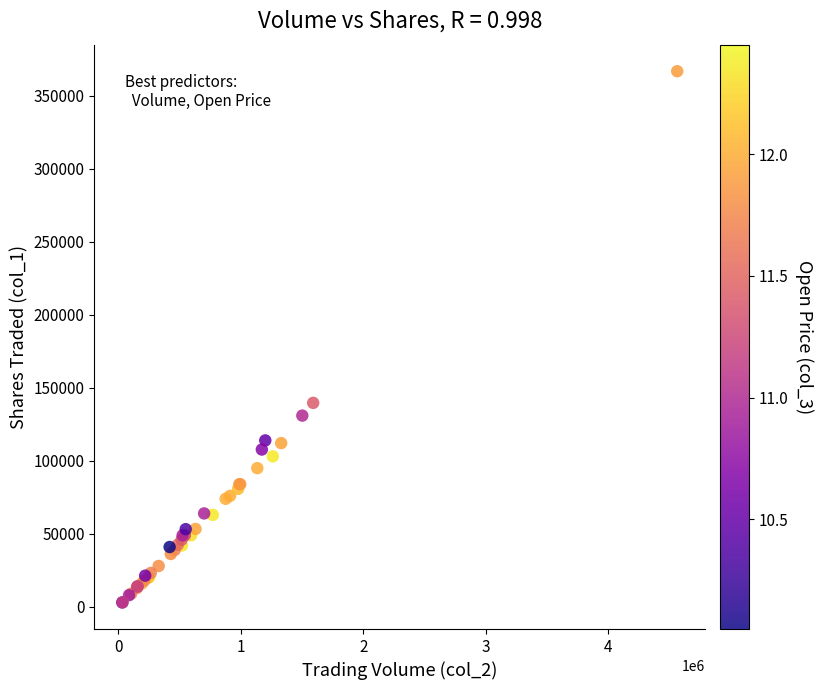

What Y value in the scatter plot is closest to 184950?

139723